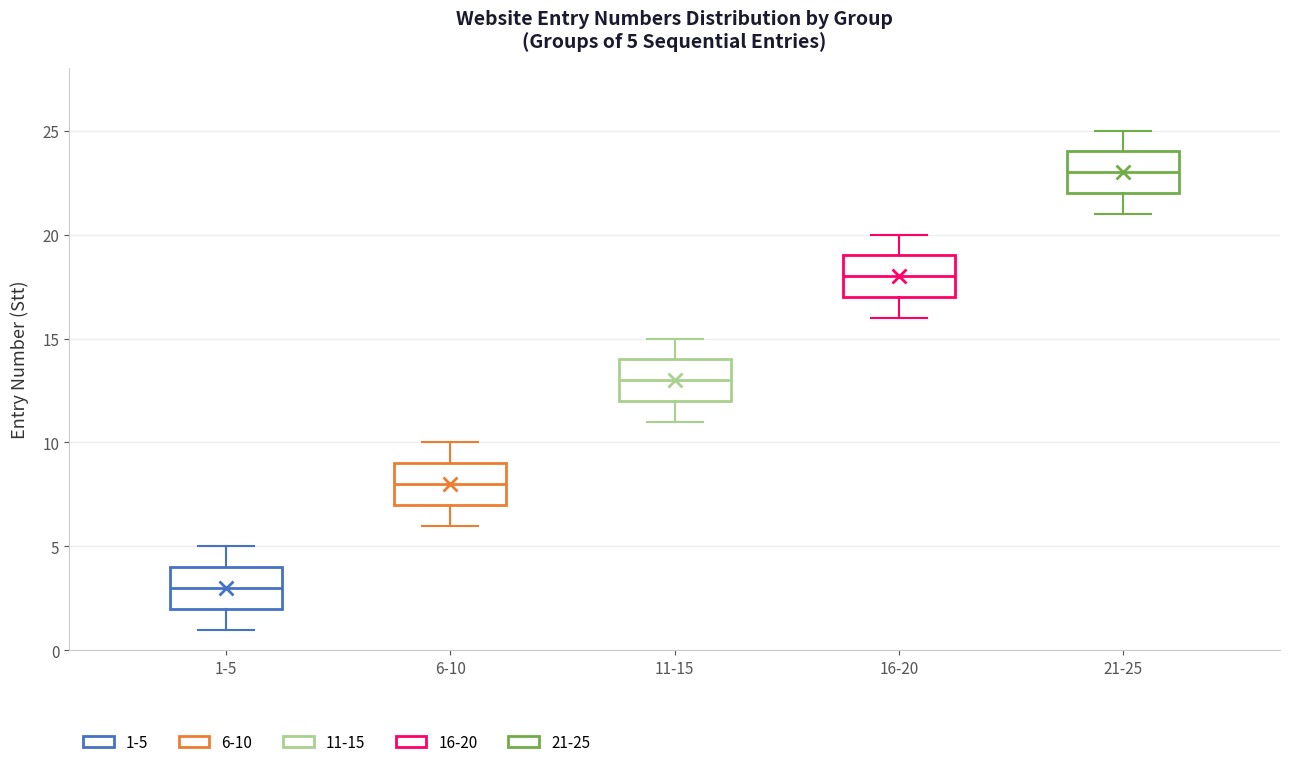

Which box's median line is the highest?

21-25